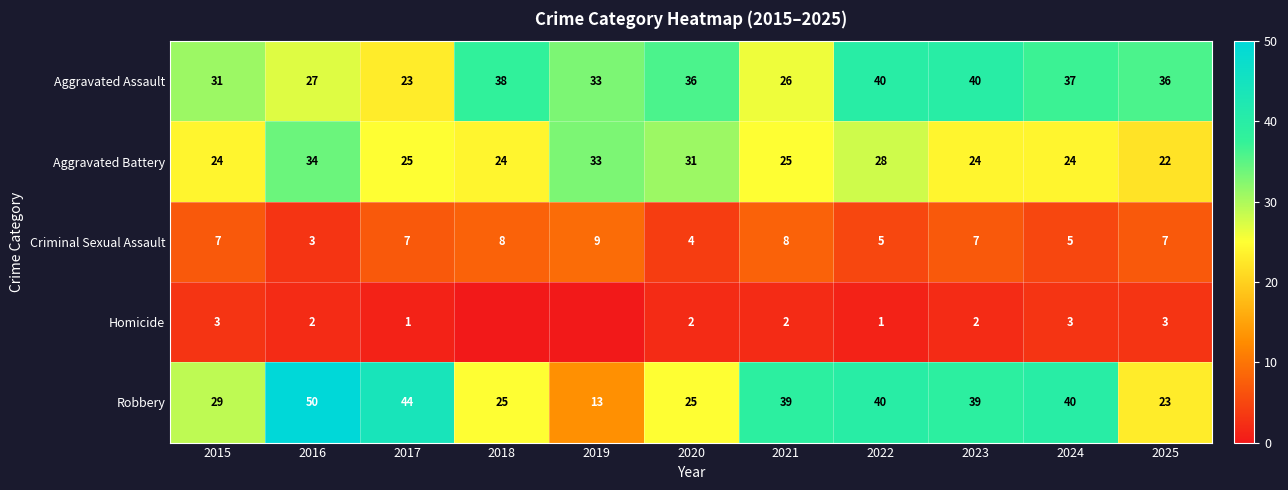

True or false: Homicide has a value of 3 at 2021.

False